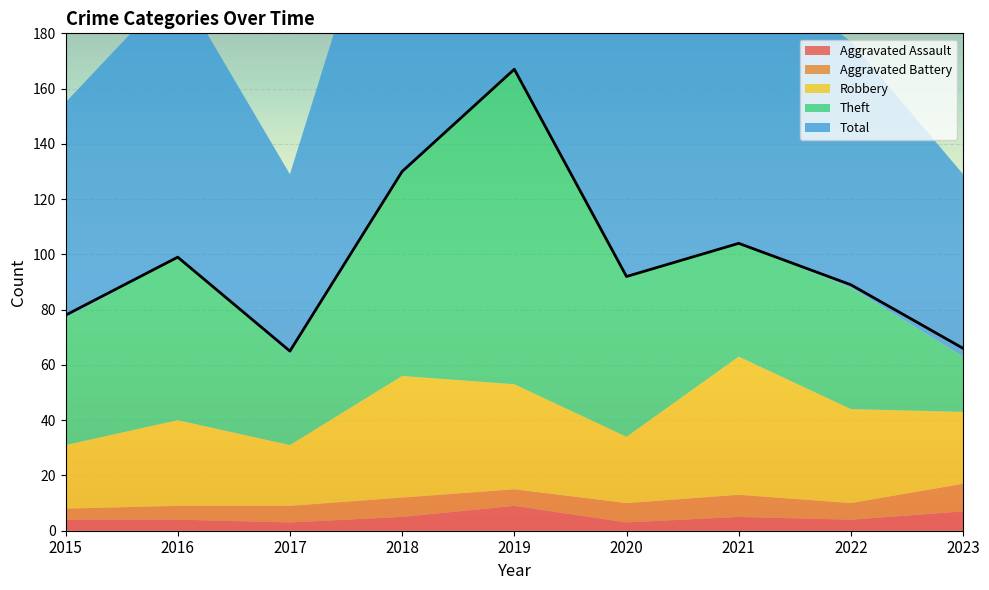

Reading right to left, list all the values displayed in this chart.

Aggravated Assault: 2023=7	2022=4	2021=5	2020=3	2019=9	2018=5	2017=3	2016=4	2015=4
Aggravated Battery: 2023=10	2022=6	2021=8	2020=7	2019=6	2018=7	2017=6	2016=5	2015=4
Robbery: 2023=26	2022=34	2021=50	2020=24	2019=38	2018=44	2017=22	2016=31	2015=23
Theft: 2023=20	2022=44	2021=41	2020=58	2019=114	2018=73	2017=33	2016=59	2015=46
Total: 2023=66	2022=89	2021=104	2020=92	2019=167	2018=130	2017=65	2016=99	2015=78